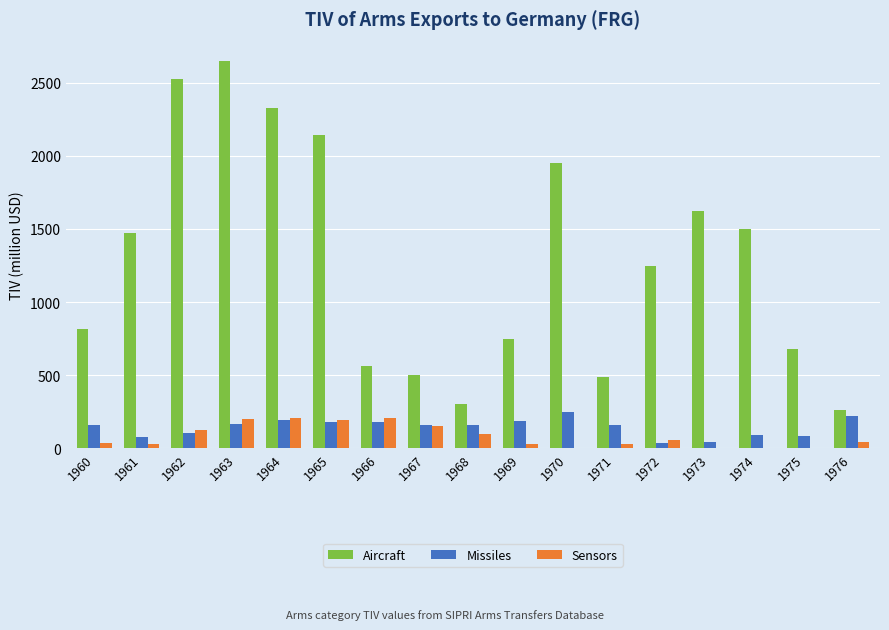

Does the chart contain stacked bars?

No